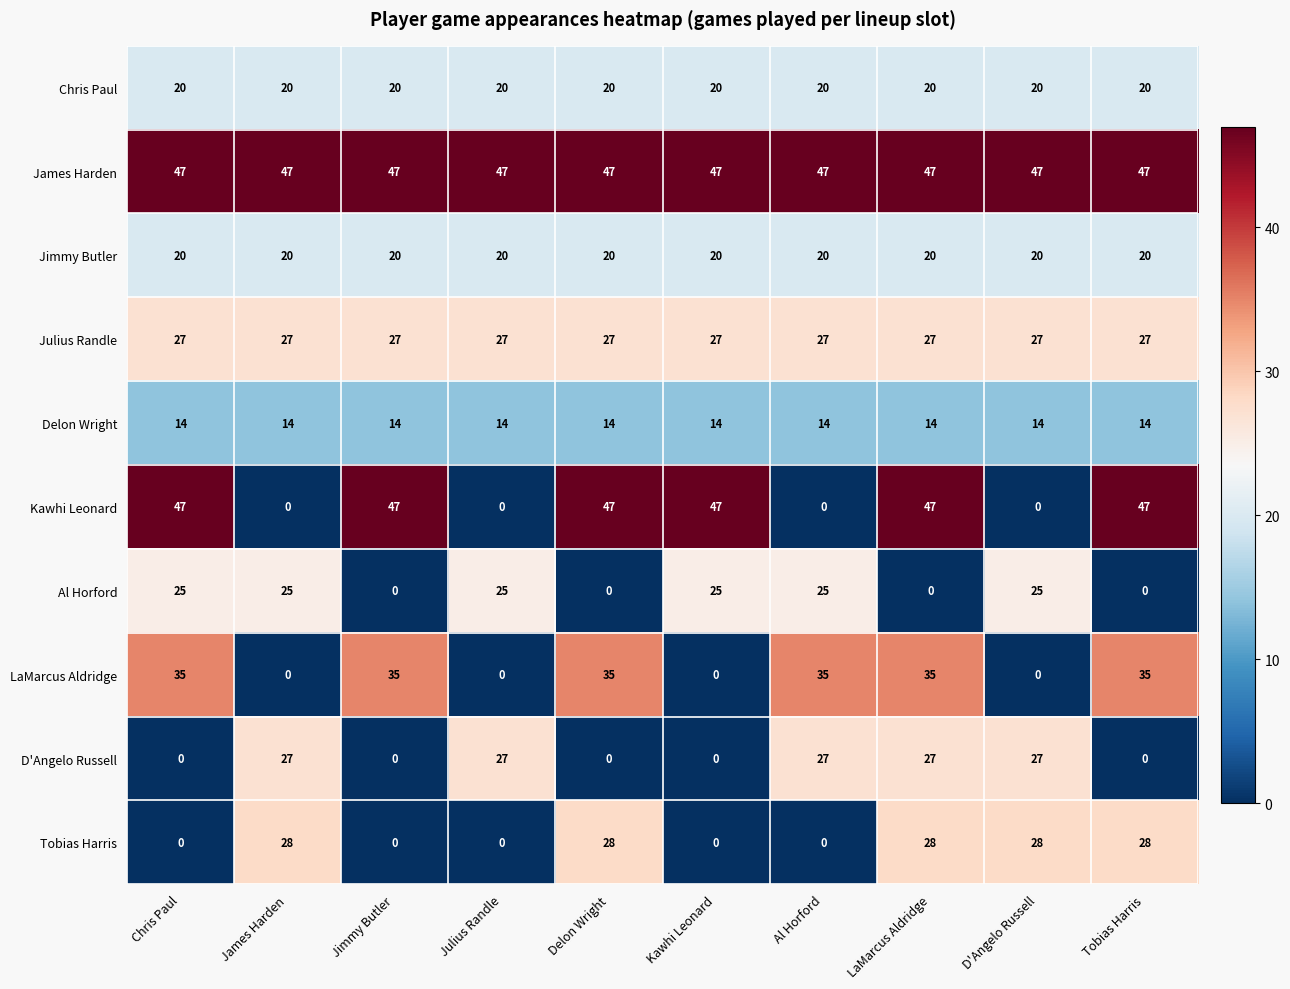

Read the Kawhi Leonard value at Tobias Harris, to the nearest 10.

50